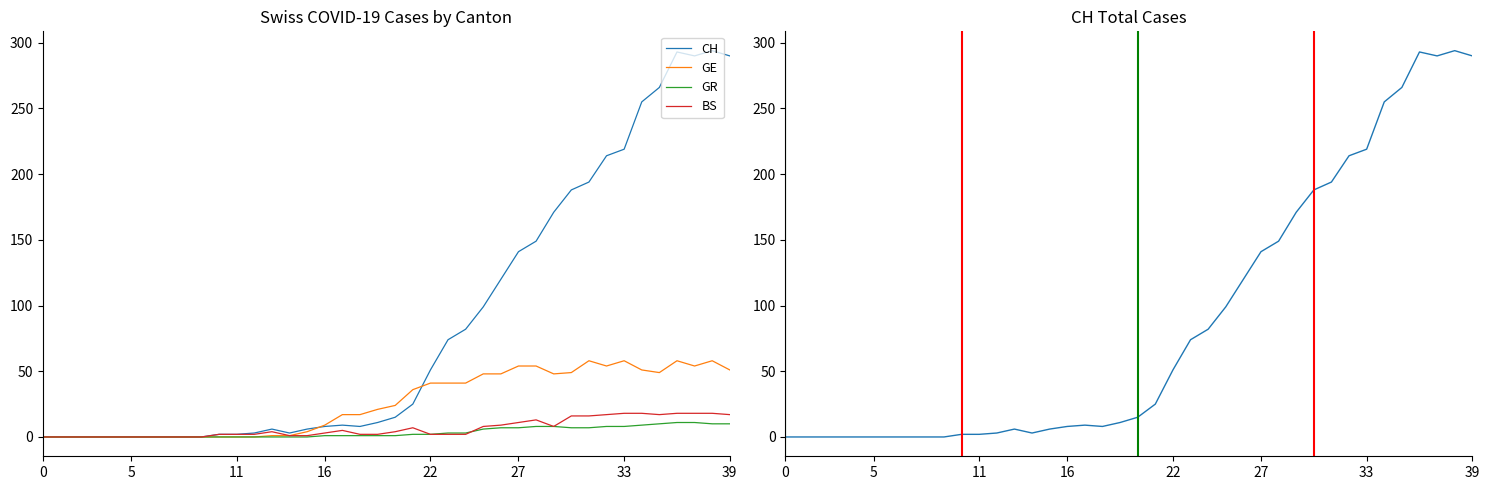

True or false: GE and CH cross at least once.

True